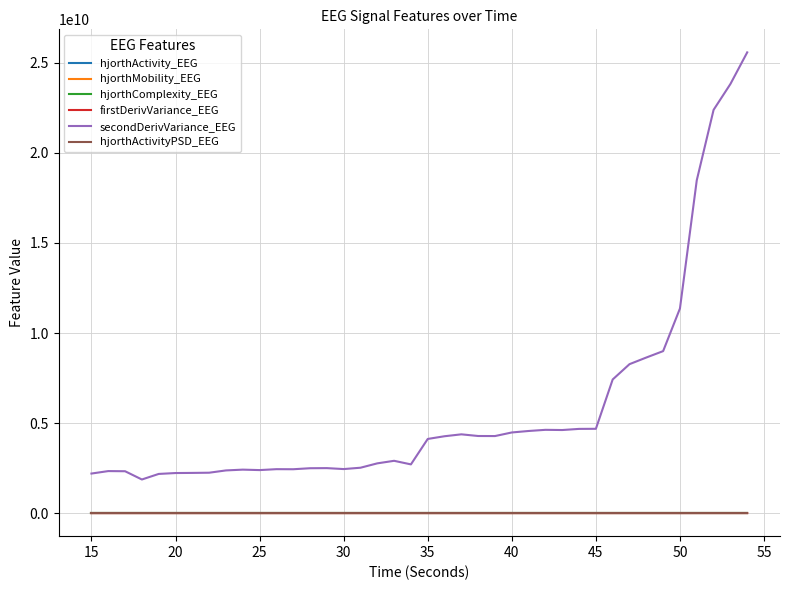

Which series has the largest total across all categories?

secondDerivVariance_EEG